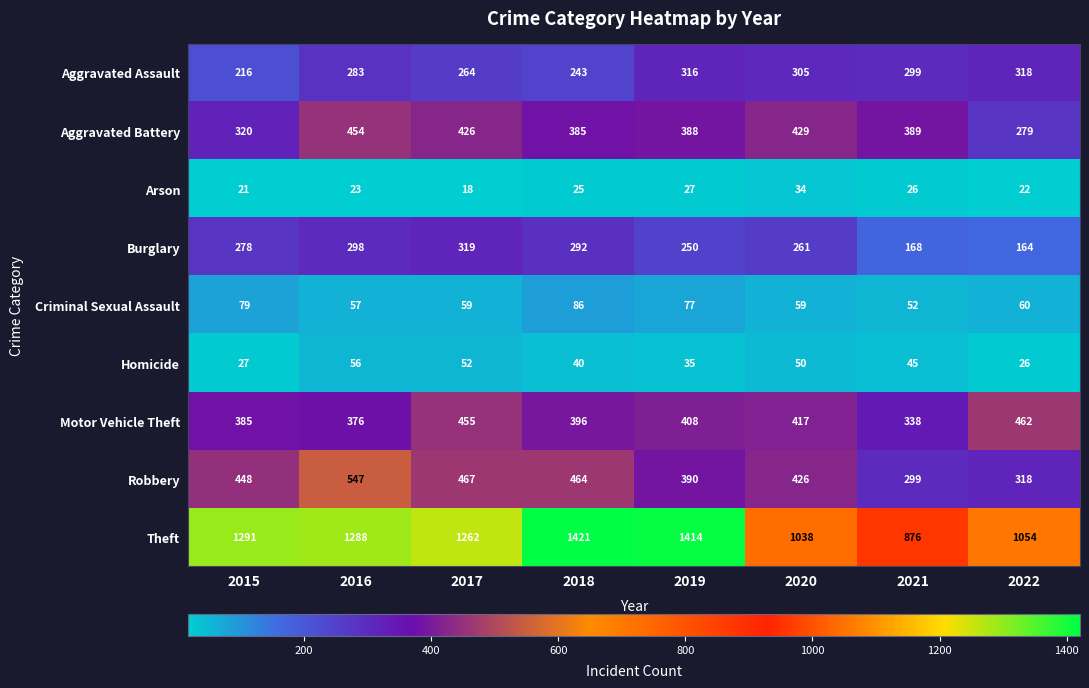

What is the approximate value of Aggravated Battery at 2022, to the nearest 5?

280